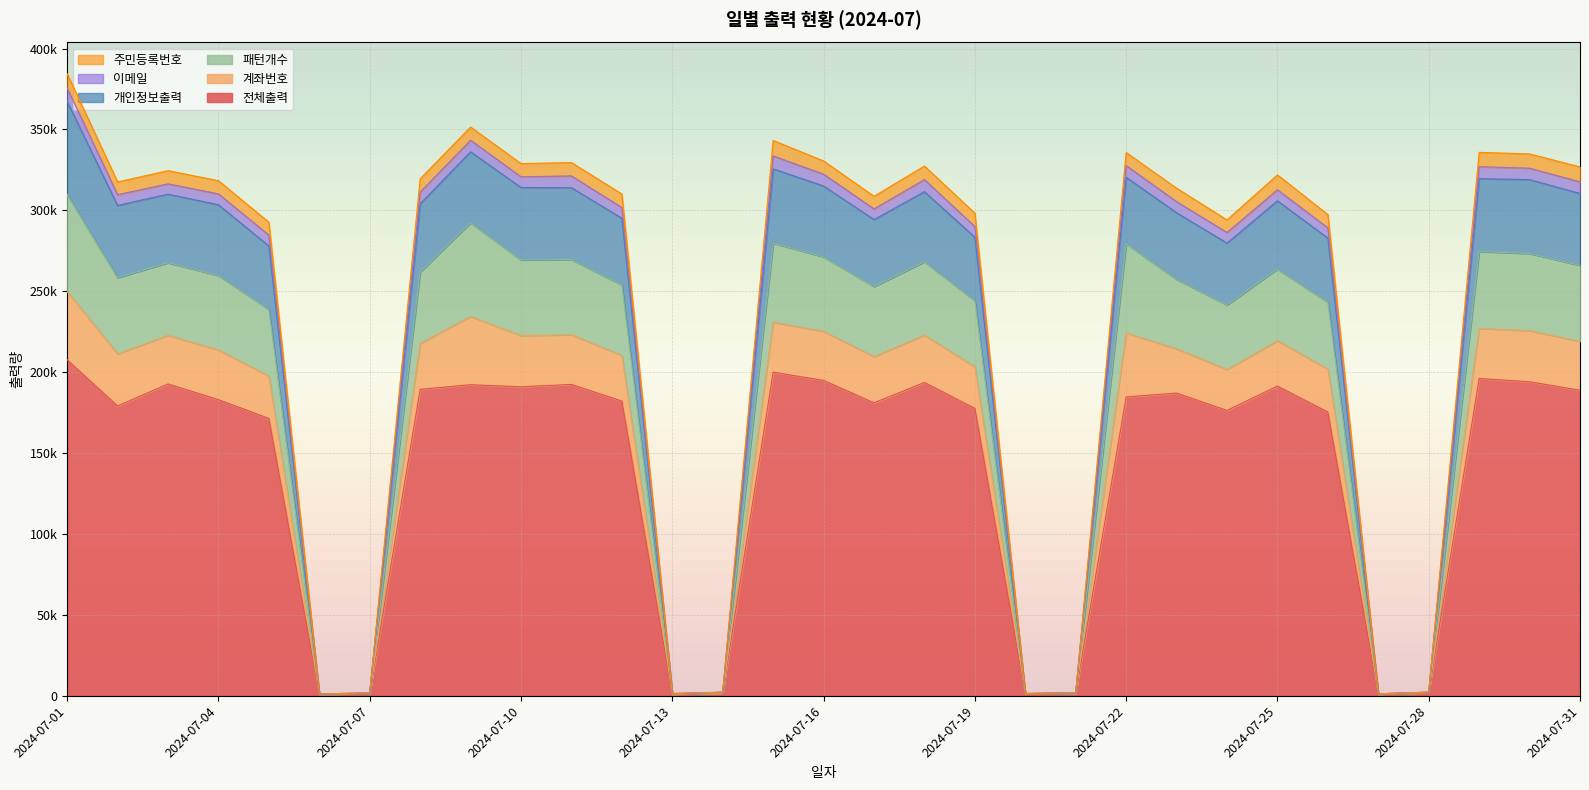

How many interior local peaks does the 개인정보출력 series have?

8